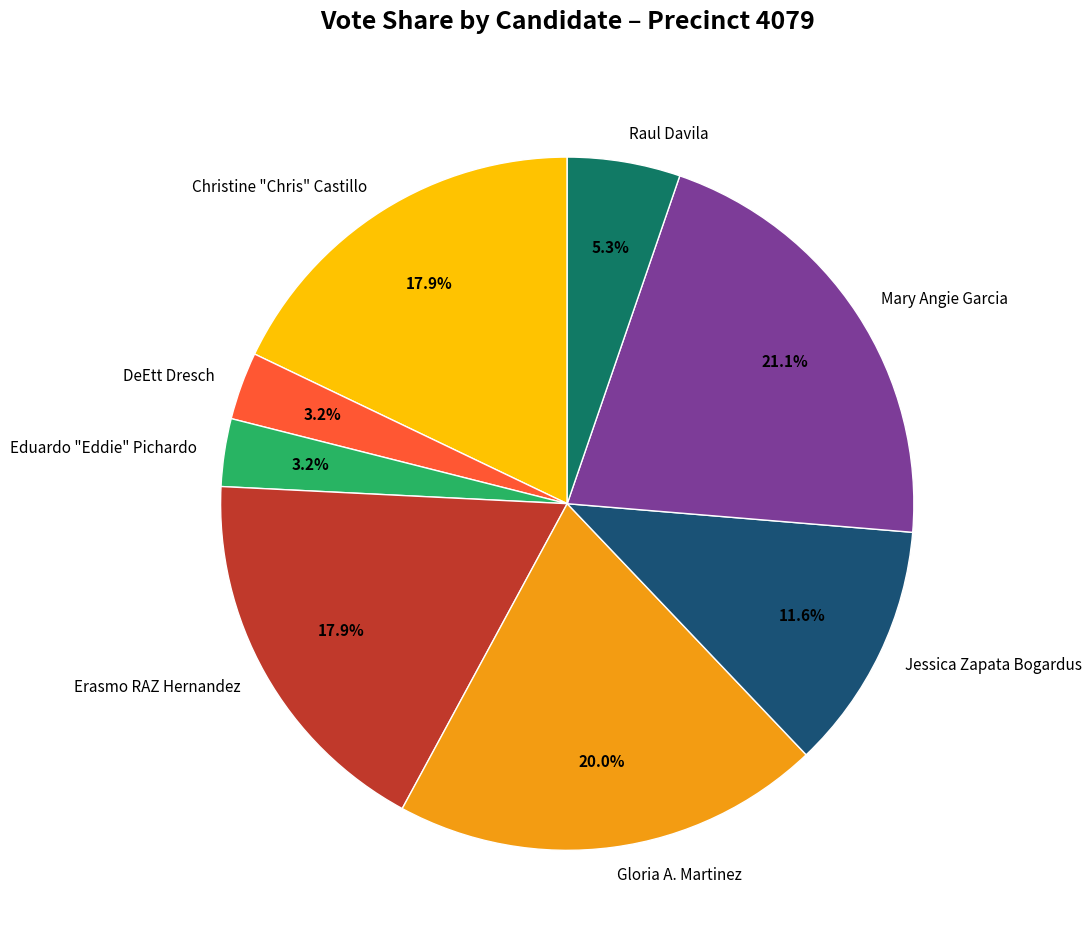

How many slices are in this pie chart?

8